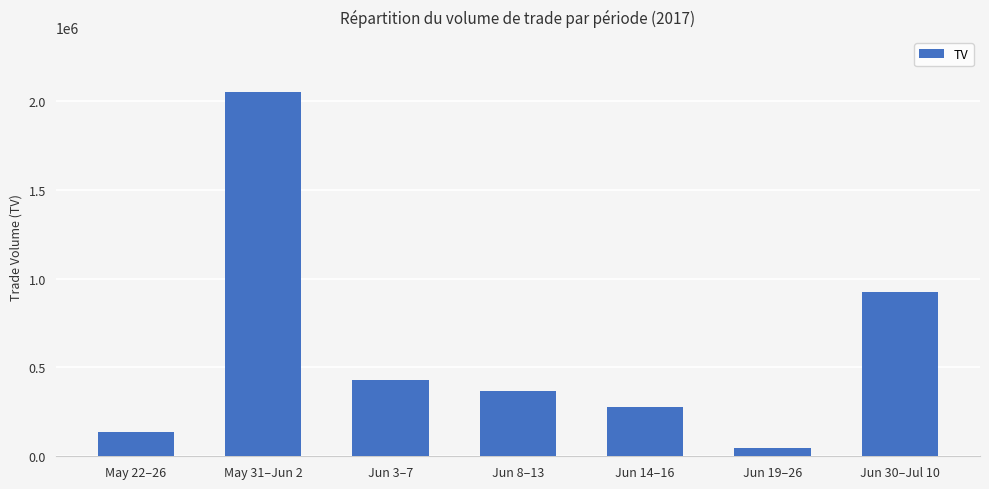

Reading left to right, transcribe all the data shown in this chart.

135000	2051000	427000	365000	275000	46000	926000